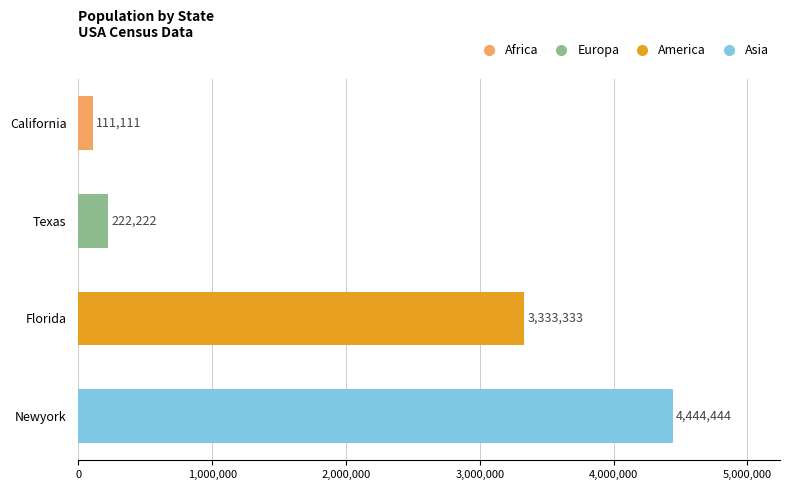

The chart shows a value of 3333333 at Florida. True or false?

True